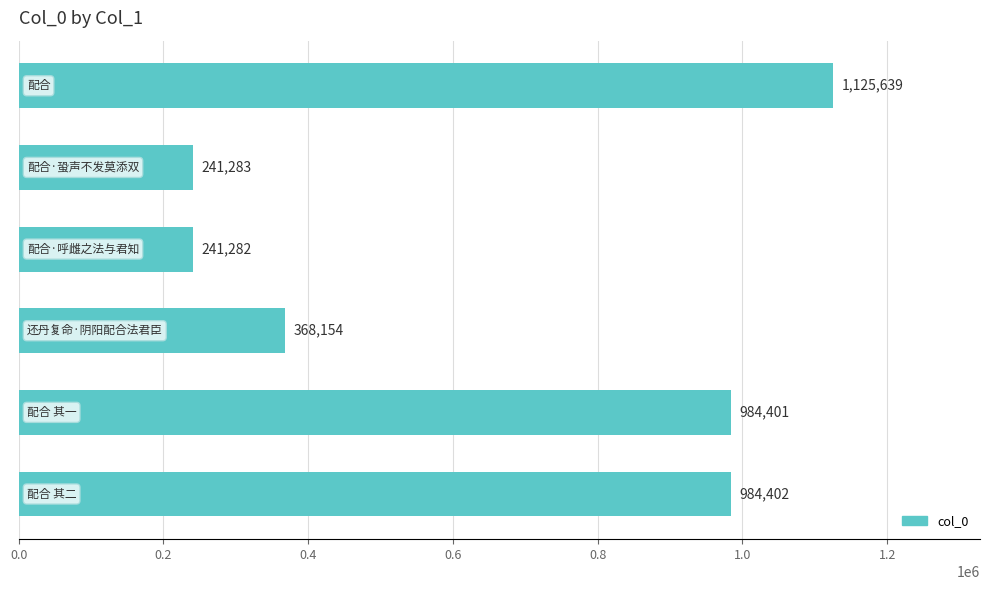

Reading top to bottom, what are all the values shown in this chart?

1125639	241283	241282	368154	984401	984402